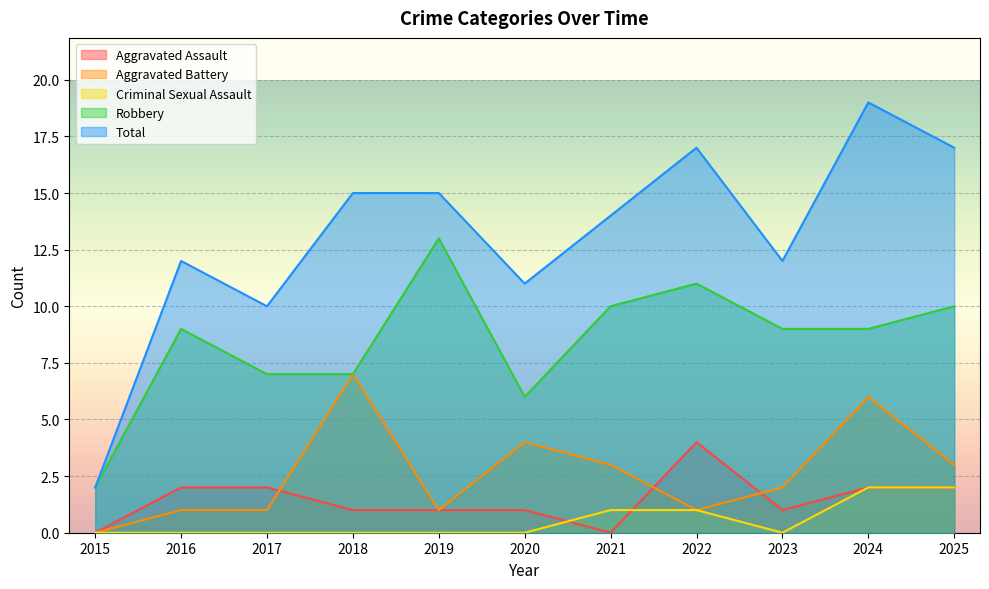

Reading left to right, what are all the values shown in this chart?

Aggravated Assault: 2015=0	2016=2	2017=2	2018=1	2019=1	2020=1	2021=0	2022=4	2023=1	2024=2	2025=2
Aggravated Battery: 2015=0	2016=1	2017=1	2018=7	2019=1	2020=4	2021=3	2022=1	2023=2	2024=6	2025=3
Criminal Sexual Assault: 2015=0	2016=0	2017=0	2018=0	2019=0	2020=0	2021=1	2022=1	2023=0	2024=2	2025=2
Robbery: 2015=2	2016=9	2017=7	2018=7	2019=13	2020=6	2021=10	2022=11	2023=9	2024=9	2025=10
Total: 2015=2	2016=12	2017=10	2018=15	2019=15	2020=11	2021=14	2022=17	2023=12	2024=19	2025=17